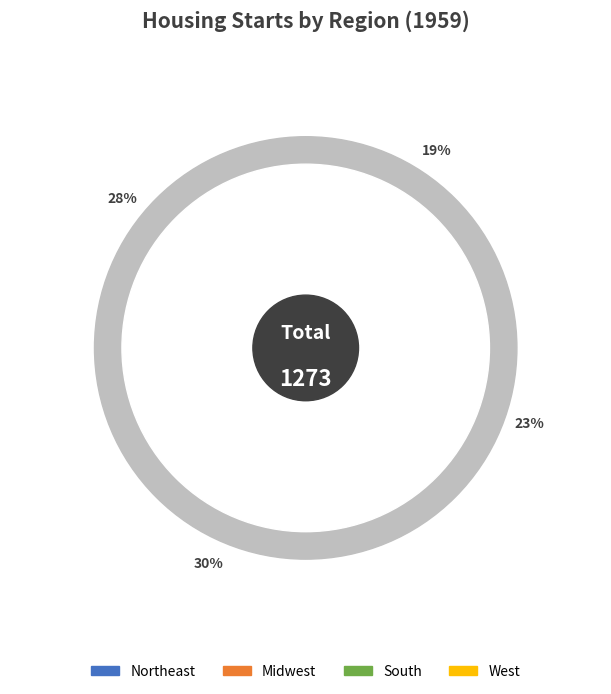

Rank the series by their maximum value, from highest to lowest.

South, West, Midwest, Northeast